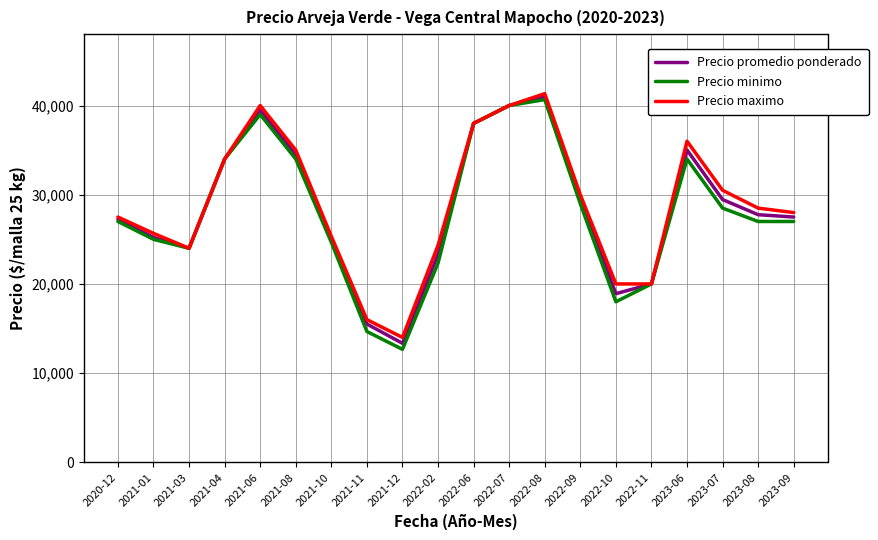

Which category has the lowest value across all series?

2021-12